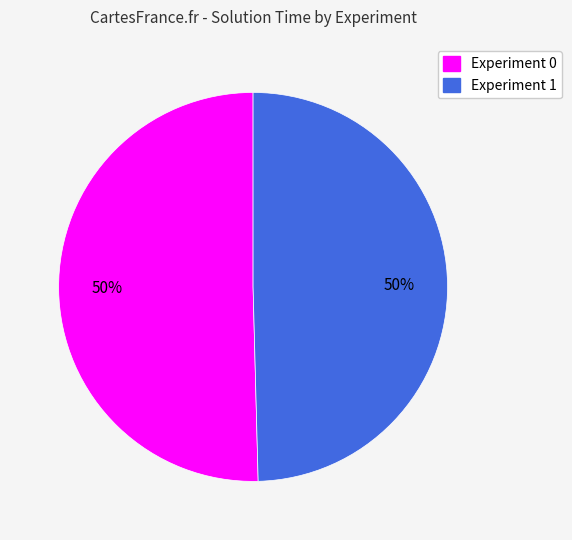

To the nearest percent, what portion does Experiment 0 represent?

50%